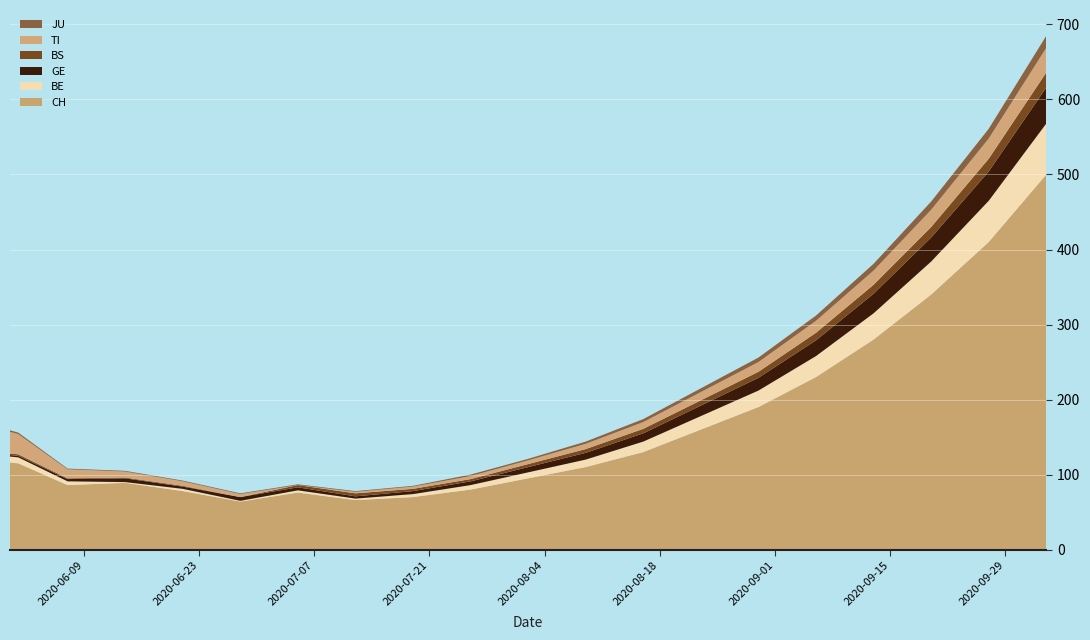

Reading left to right, transcribe all the data shown in this chart.

CH: 116	115	86	89	78	64	76	66	70	80	95	110	130	160	190	230	280	340	410	500
BE: 8	8	5	1	3	1	3	2	4	6	8	10	14	18	22	28	35	44	55	68
GE: 2	2	3	5	3	5	4	3	4	5	7	9	11	14	17	21	26	32	39	48
BS: 2	2	1	1	1	0	3	4	3	3	4	5	6	7	8	10	12	14	17	20
TI: 29	27	12	8	6	4	0	2	3	4	5	7	9	11	13	16	19	23	27	33
JU: 2	2	1	1	1	1	1	1	1	2	2	3	4	5	6	7	9	11	13	16